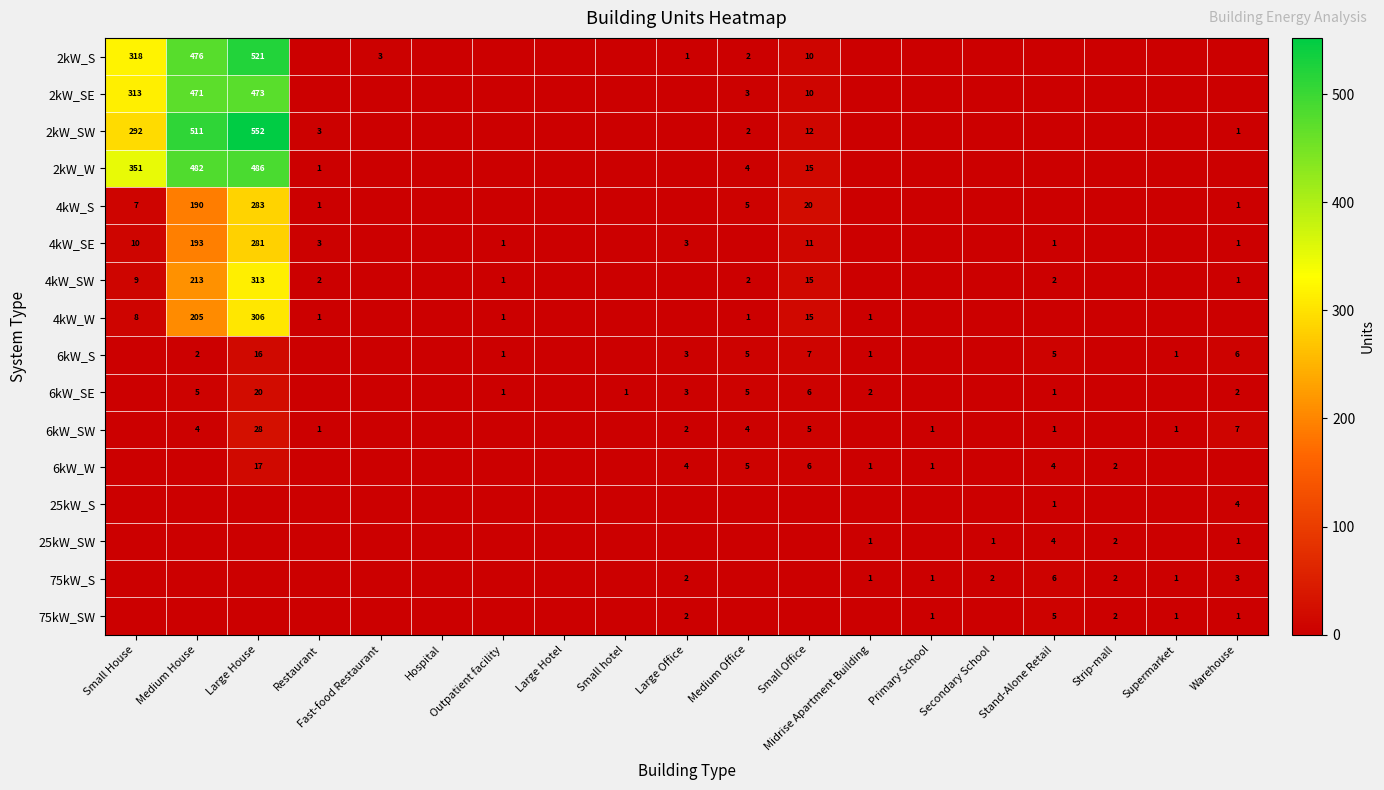

True or false: 4kW_W has a value of 15 at Small Office.

True